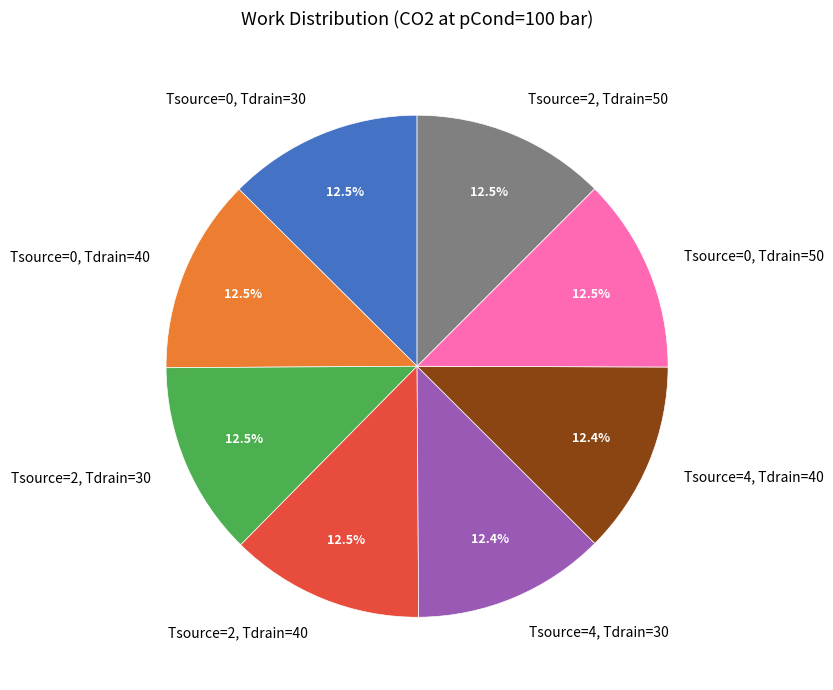

Approximately how many times larger is the value at Tsource=2, Tdrain=40 compared to Tsource=2, Tdrain=30?

1.0